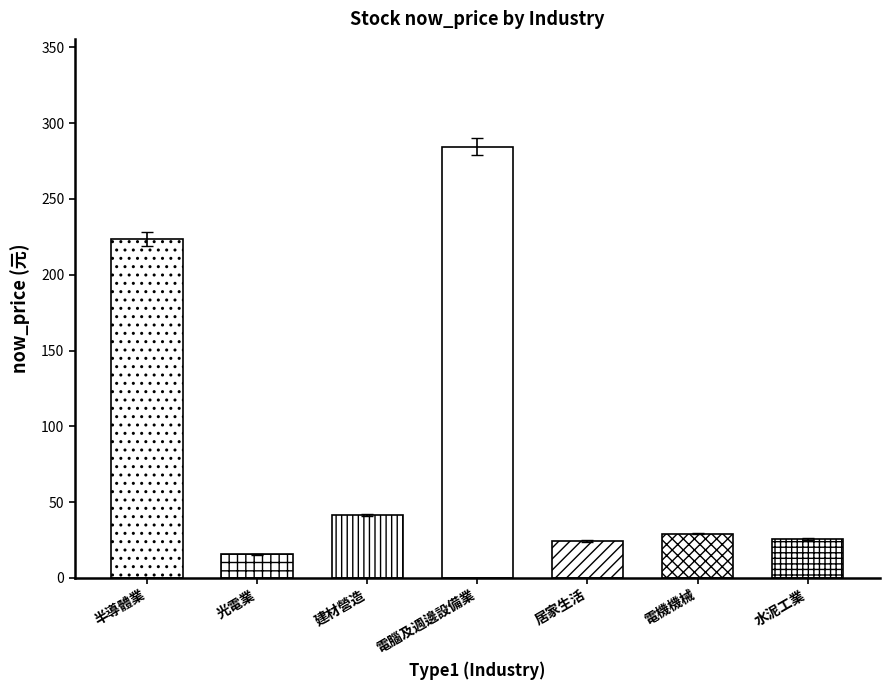

List the labels in order of value, largest first.

電腦及週邊設備業, 半導體業, 建材營造, 電機機械, 水泥工業, 居家生活, 光電業